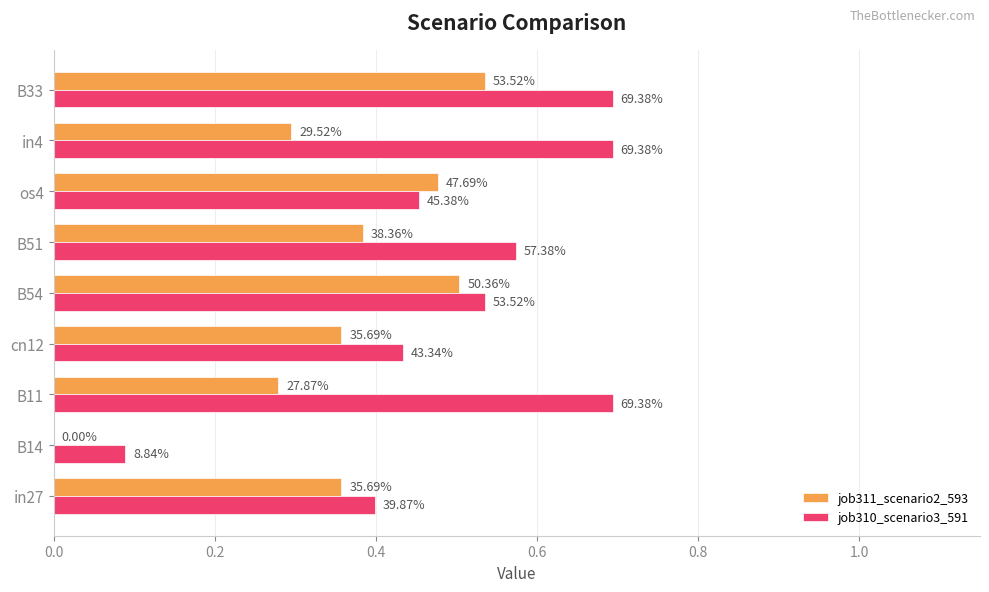

How many job310_scenario3_591 values are between 0 and 1?

9